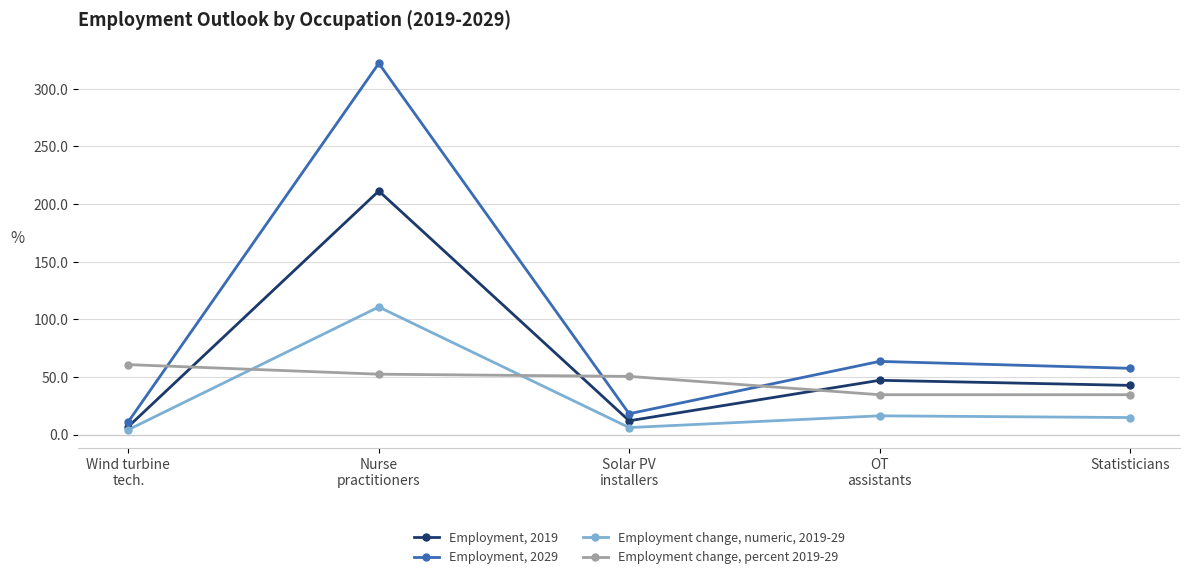

Which series has the largest total across all categories?

Employment, 2029